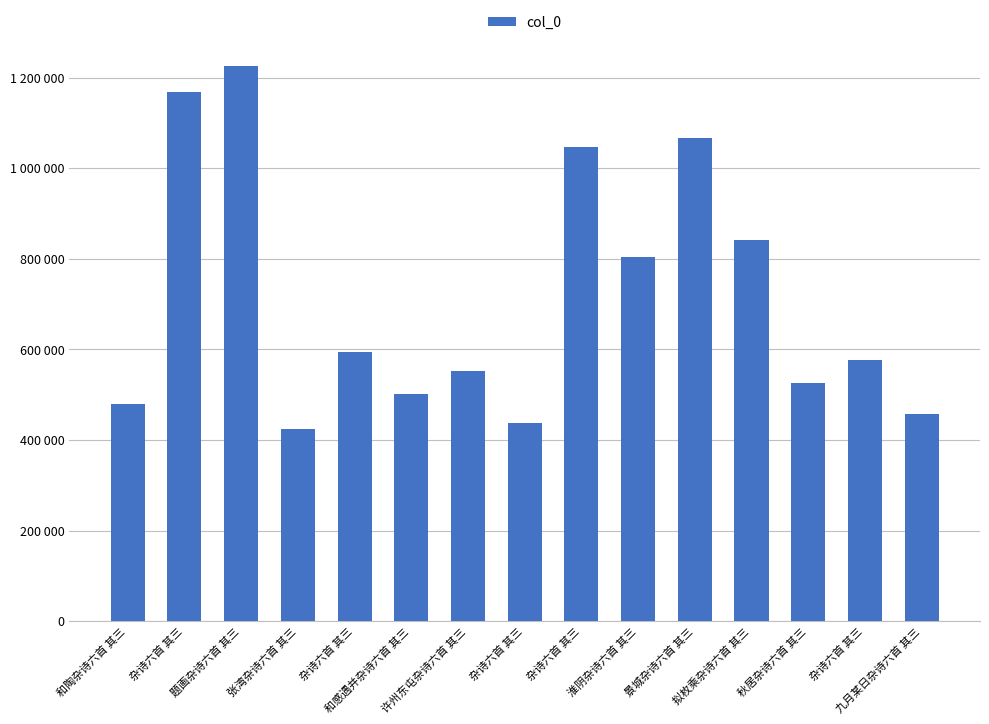

What is the minimum value shown in the chart?

424820